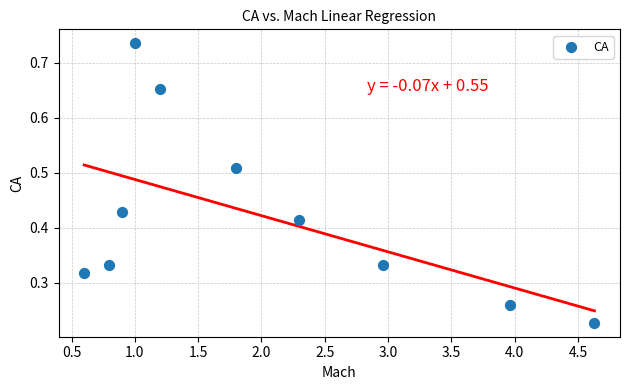

What is the average X value?

2.0